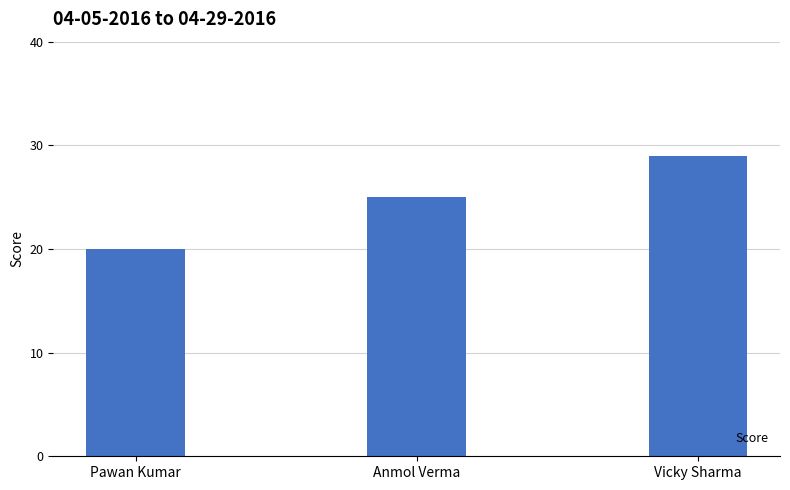

What is the label of the 3rd bar from the left?

Vicky Sharma